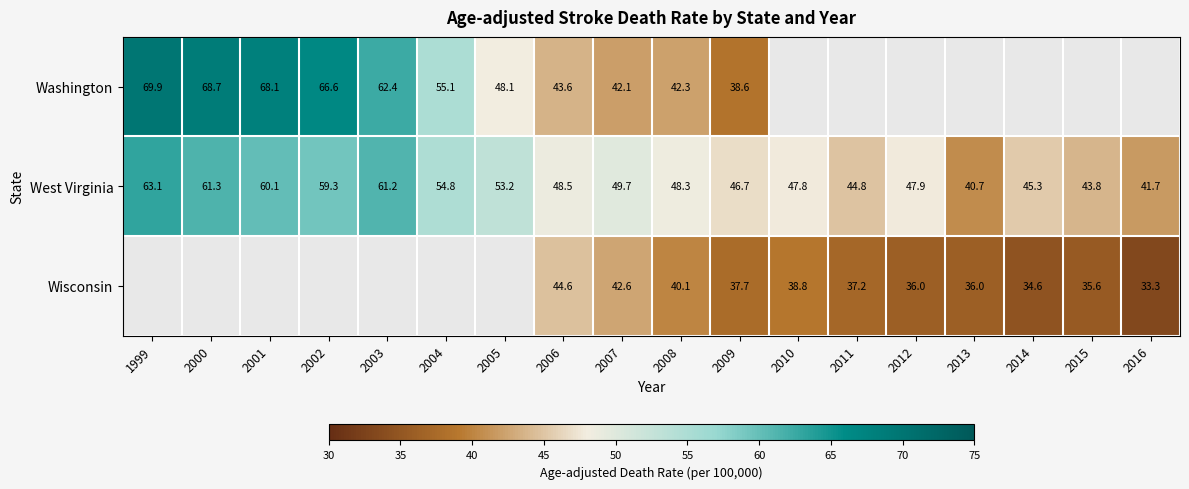

How many data points does each series have?

18